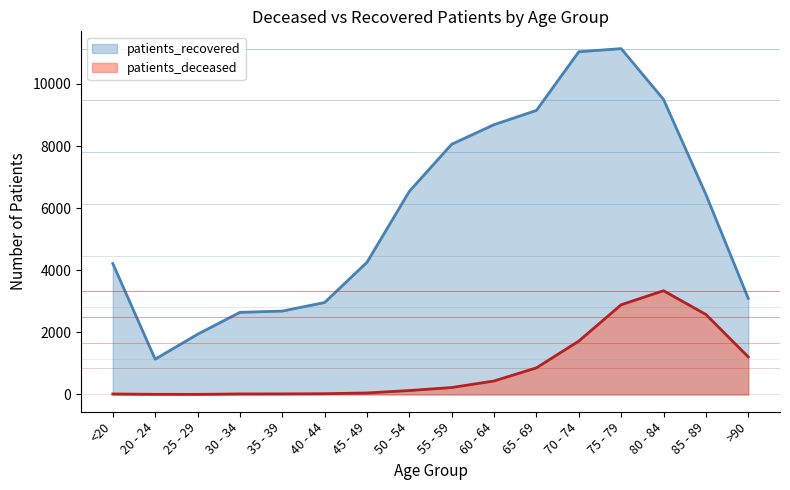

At which category does patients_deceased reach its first local valley?

25 - 29